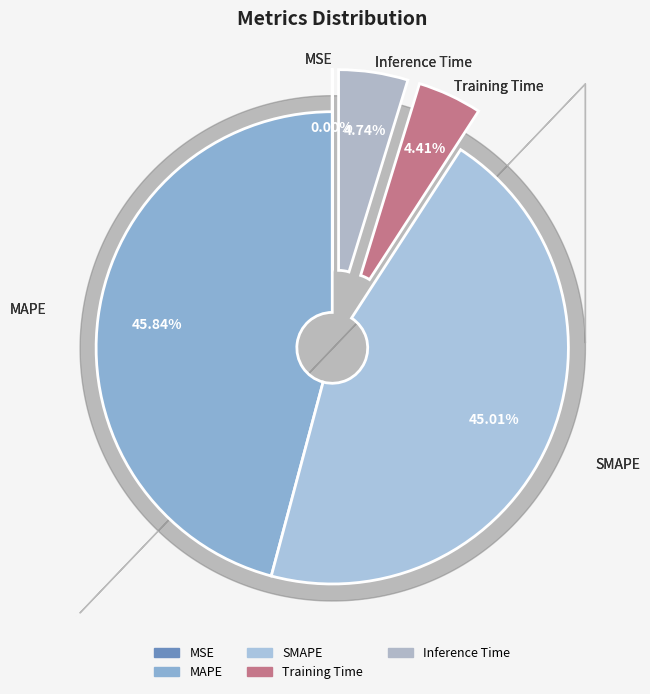

To the nearest percent, what is the difference between the largest and smallest slice percentages?

46%